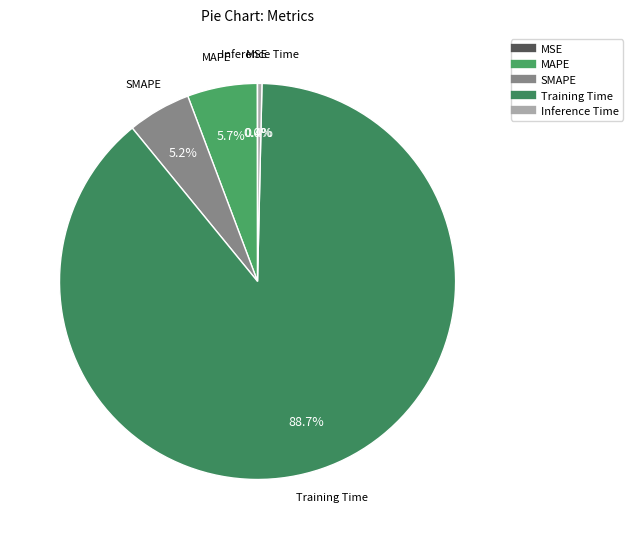

What is the majority slice?

Training Time